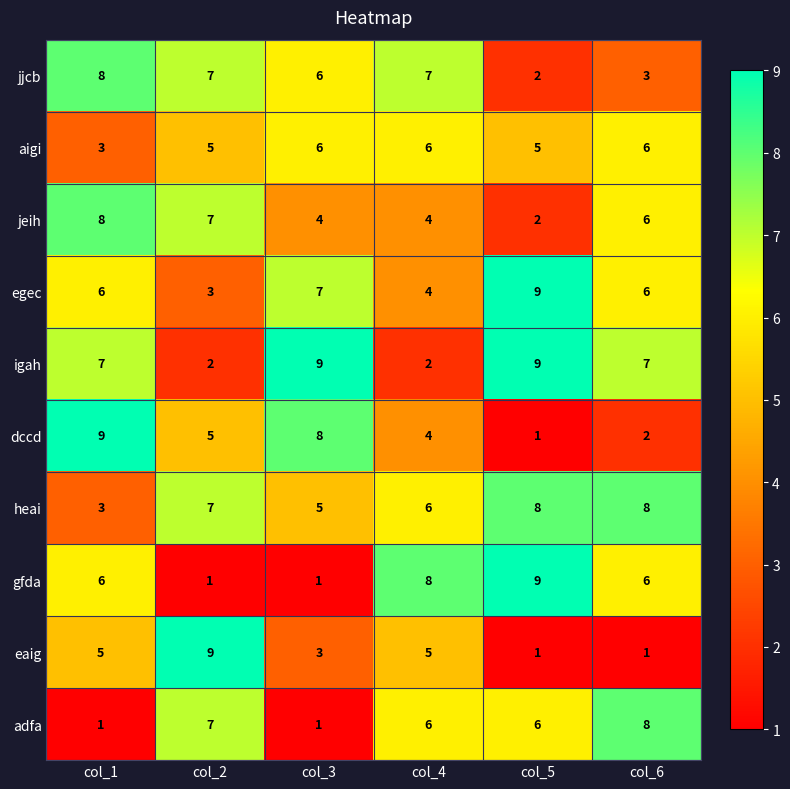

How many igah values are between 2 and 9?

6